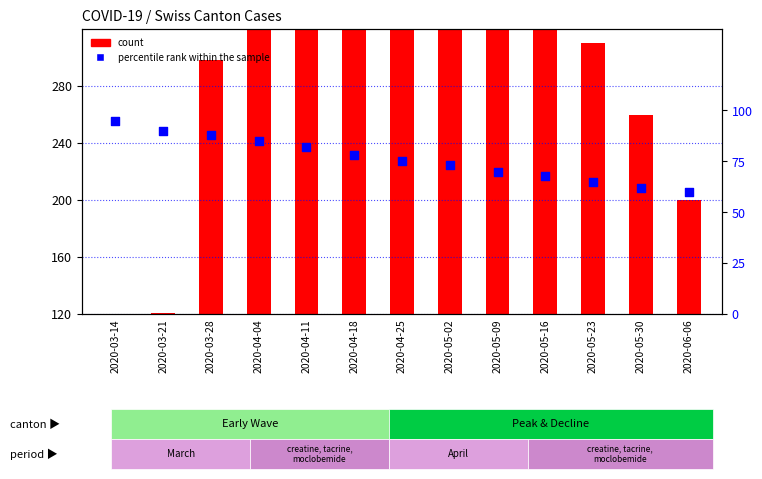

Is the value of percentile rank within the sample at 2020-05-02 greater than the value of count at 2020-03-21?

No